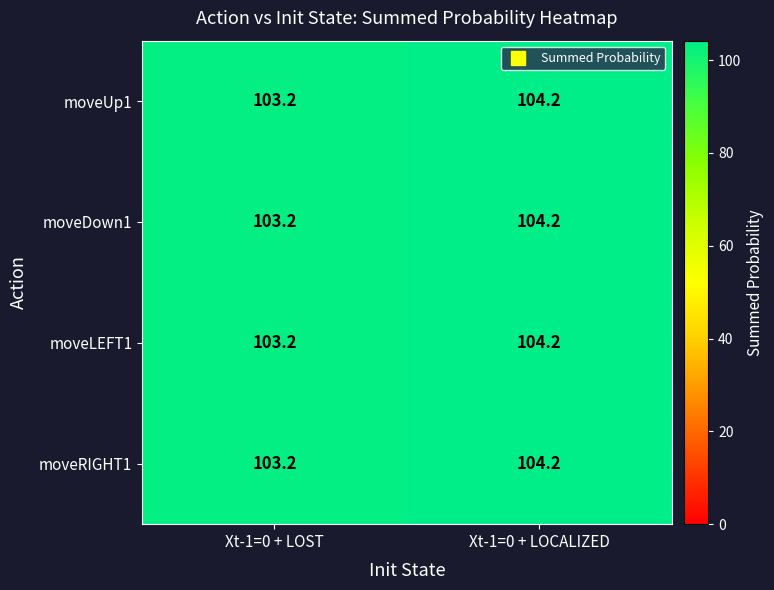

Reading left to right, what are all the values shown in this chart?

moveUp1: Xt-1=0 + LOST=103.2	Xt-1=0 + LOCALIZED=104.2
moveDown1: Xt-1=0 + LOST=103.2	Xt-1=0 + LOCALIZED=104.2
moveLEFT1: Xt-1=0 + LOST=103.2	Xt-1=0 + LOCALIZED=104.2
moveRIGHT1: Xt-1=0 + LOST=103.2	Xt-1=0 + LOCALIZED=104.2